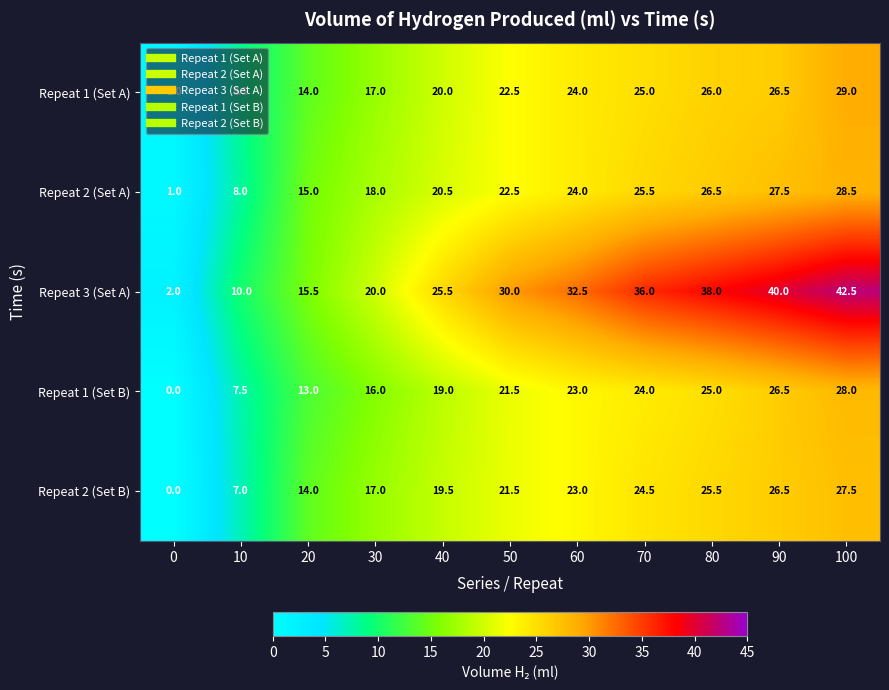

The Repeat 2 (Set B) series shows 17.0 at 30. True or false?

True